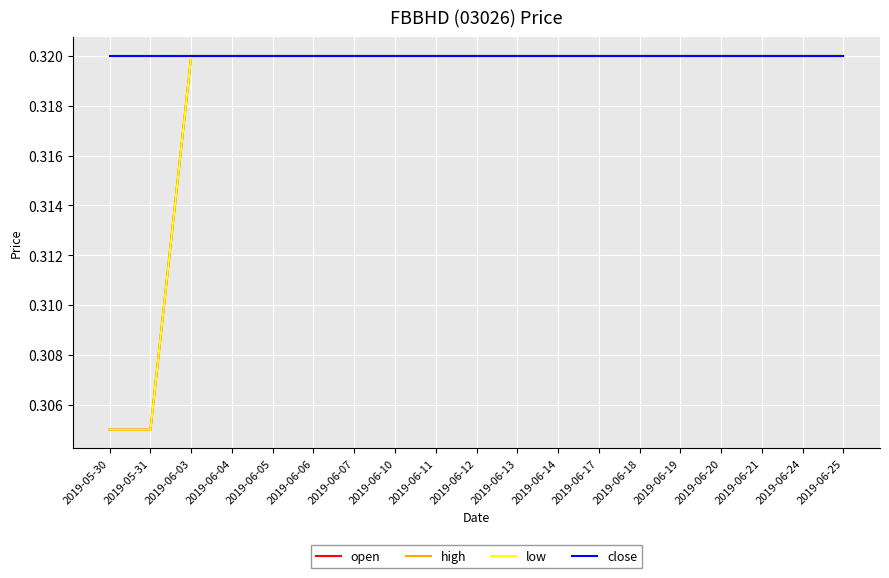

The low series shows 0.1 at 2019-05-30. True or false?

False